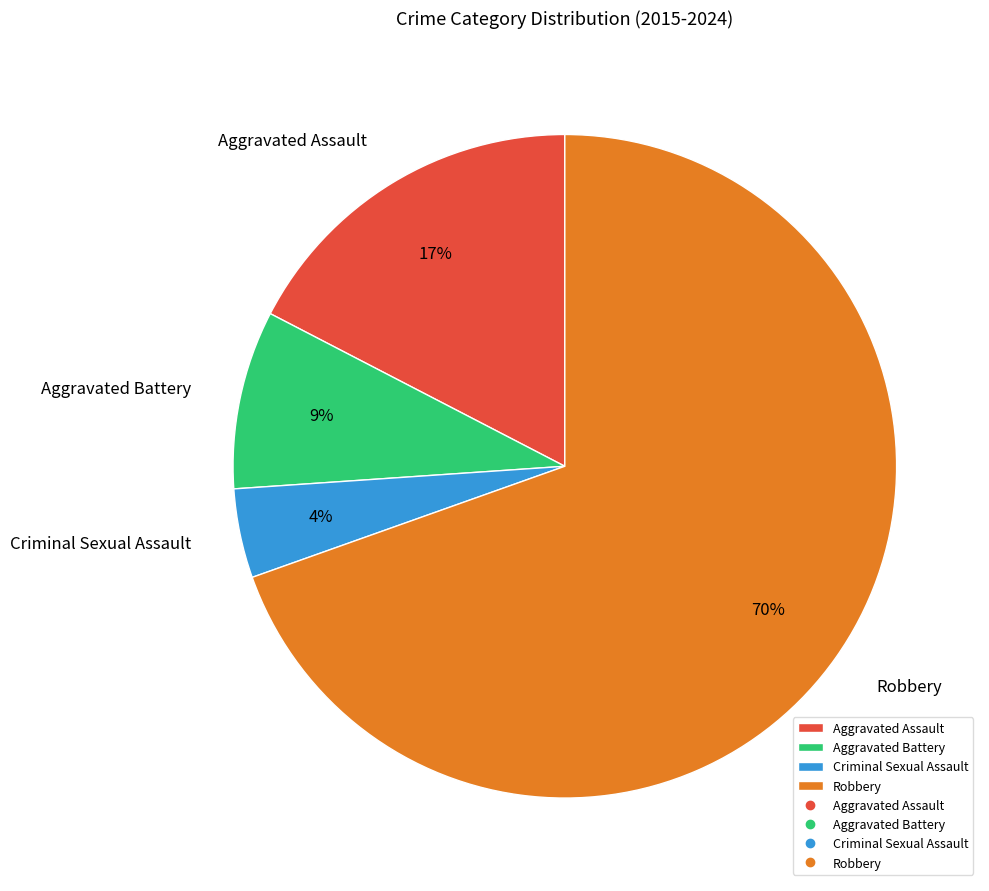

What is the largest slice in the pie chart?

Robbery